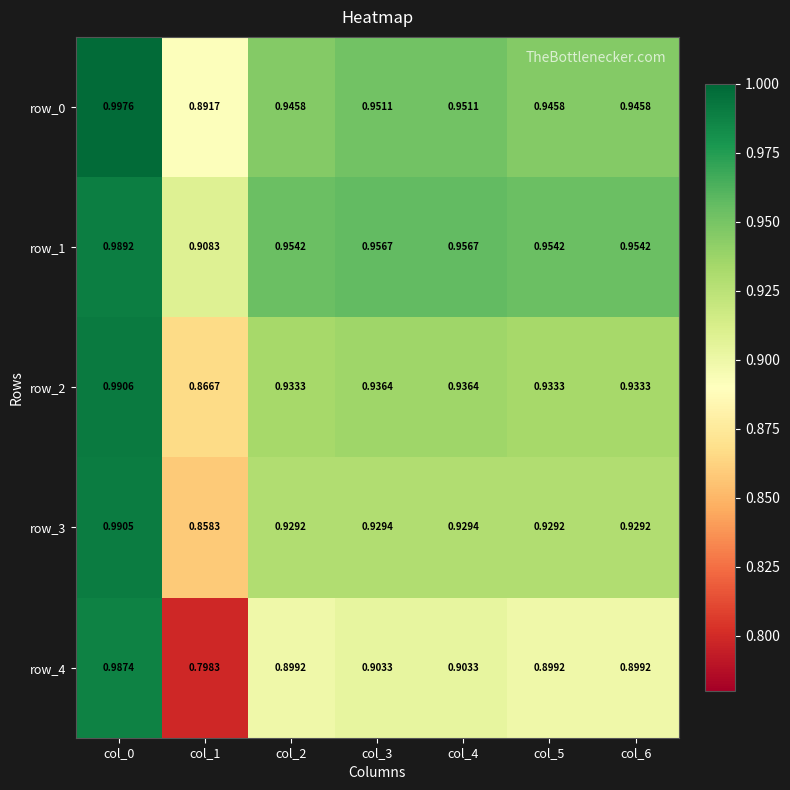

What is the minimum value shown in the chart?

0.8